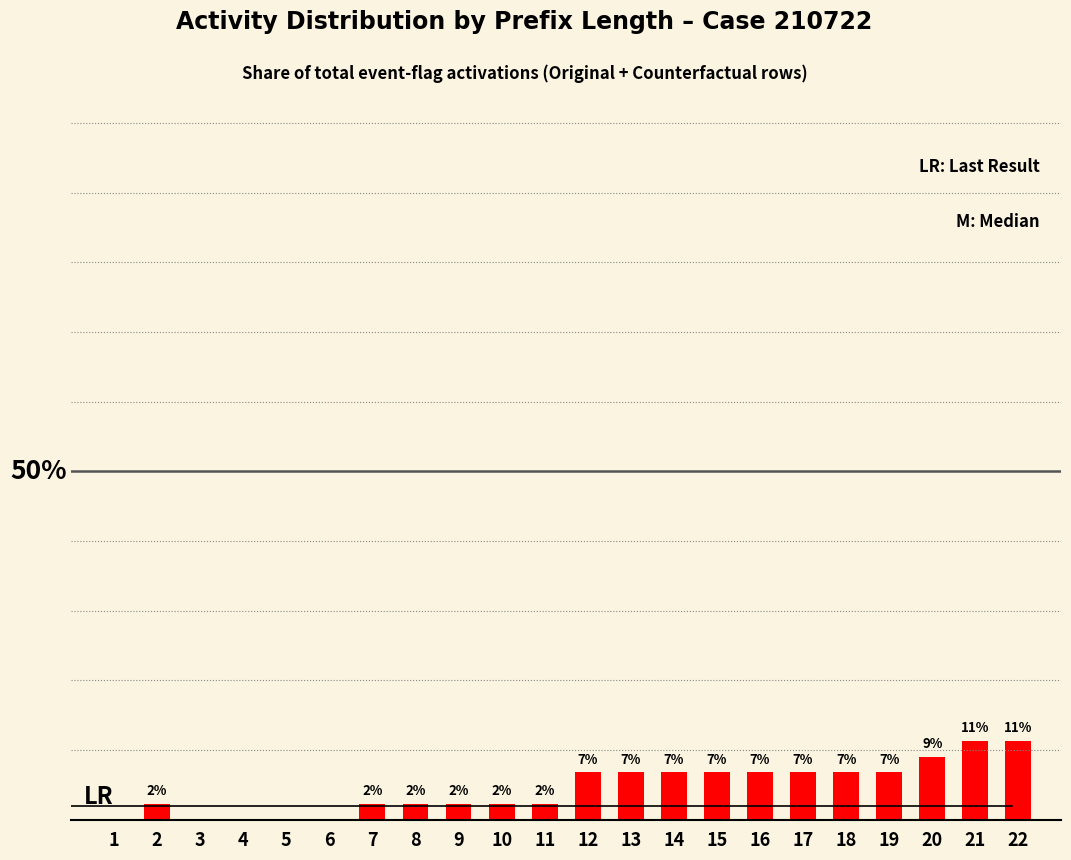

Are the bars horizontal?

No